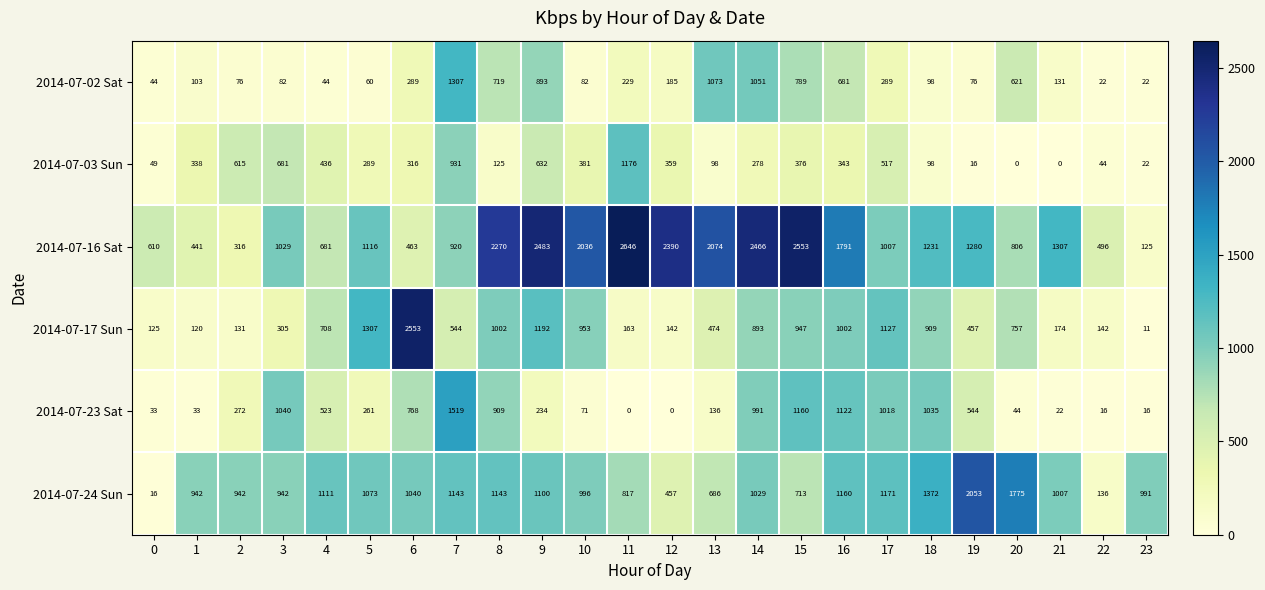

What is the difference between the maximum and second lowest values in the 2014-07-23 Sat series?

1519